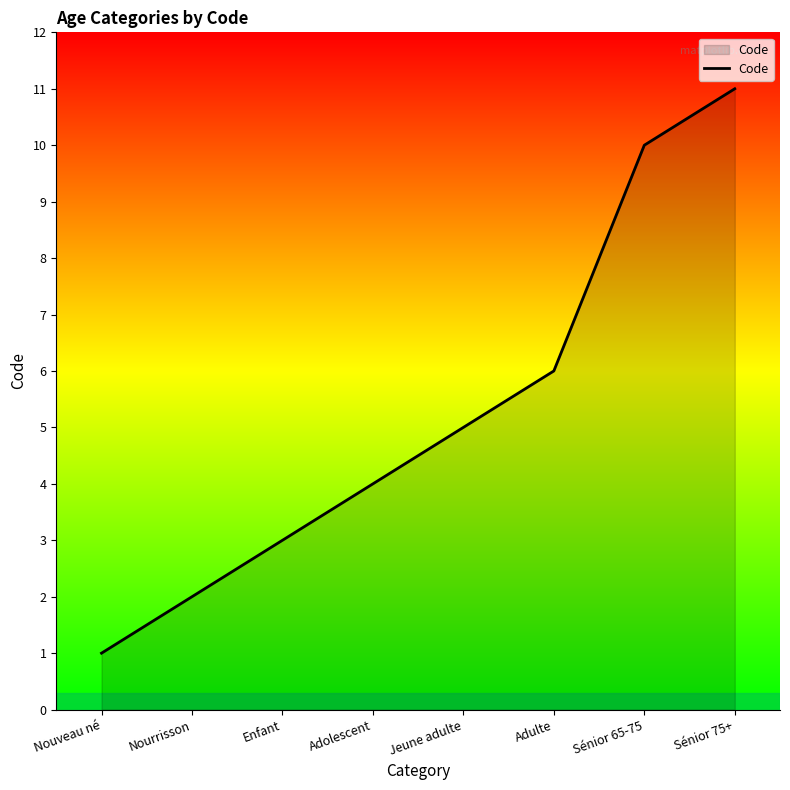

How many values are below 5?

4